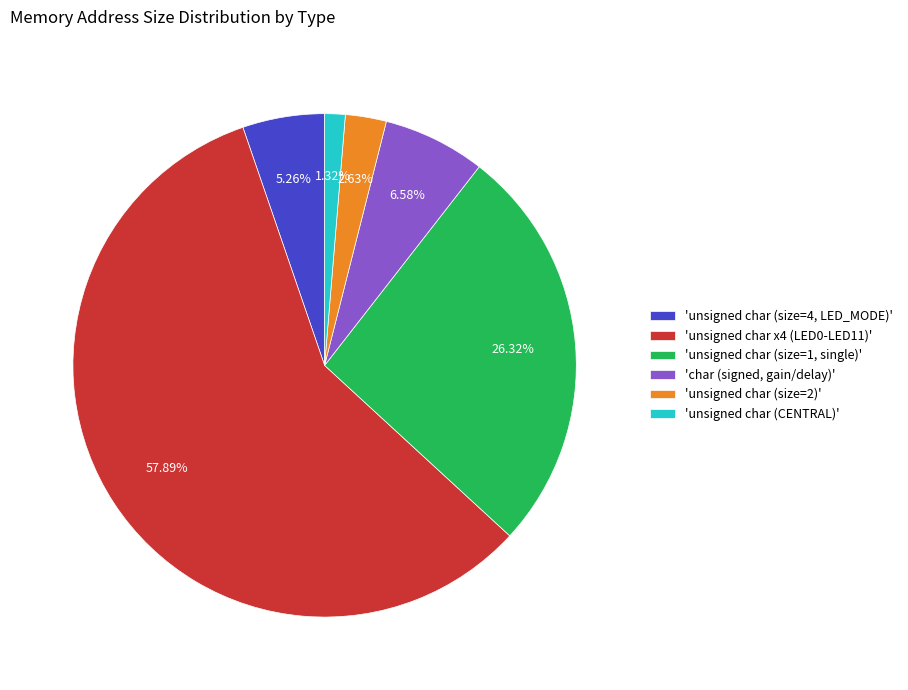

What is the largest slice in the pie chart?

'unsigned char x4 (LED0-LED11)'